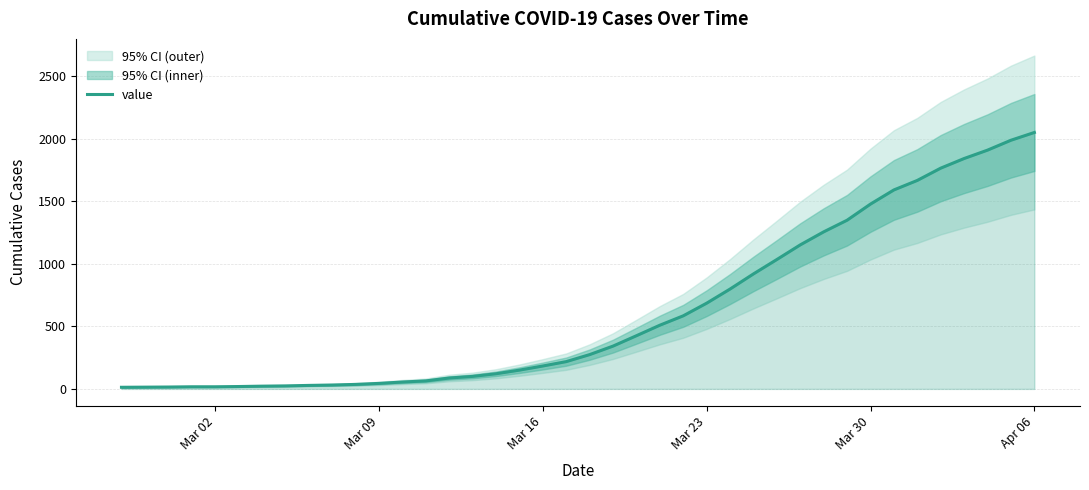

True or false: the data shows 902 at 24.

False